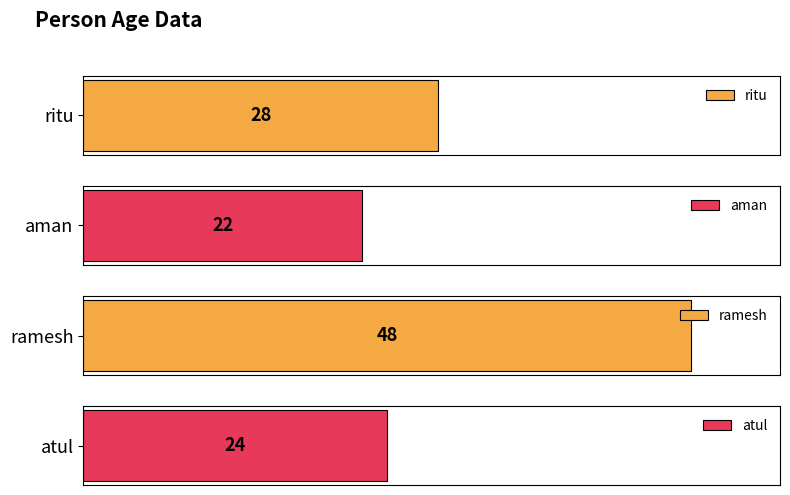

How many bars are there in total?

4